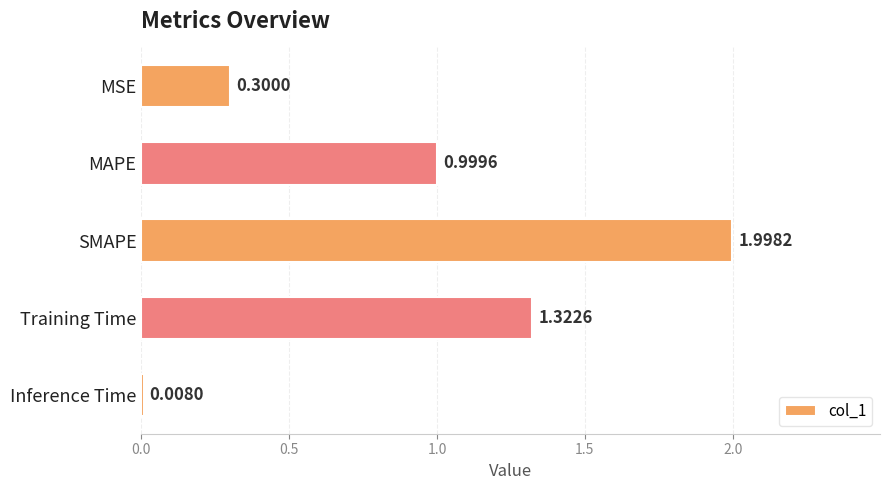

At which category does the chart reach its minimum across all series?

Inference Time